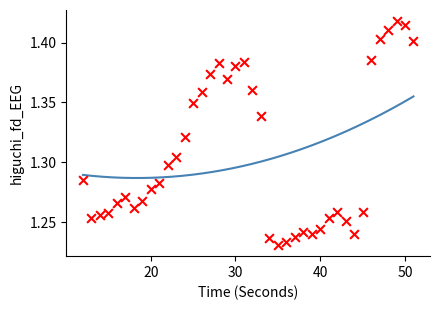

What is the range of X values (max minus min)?

39.0